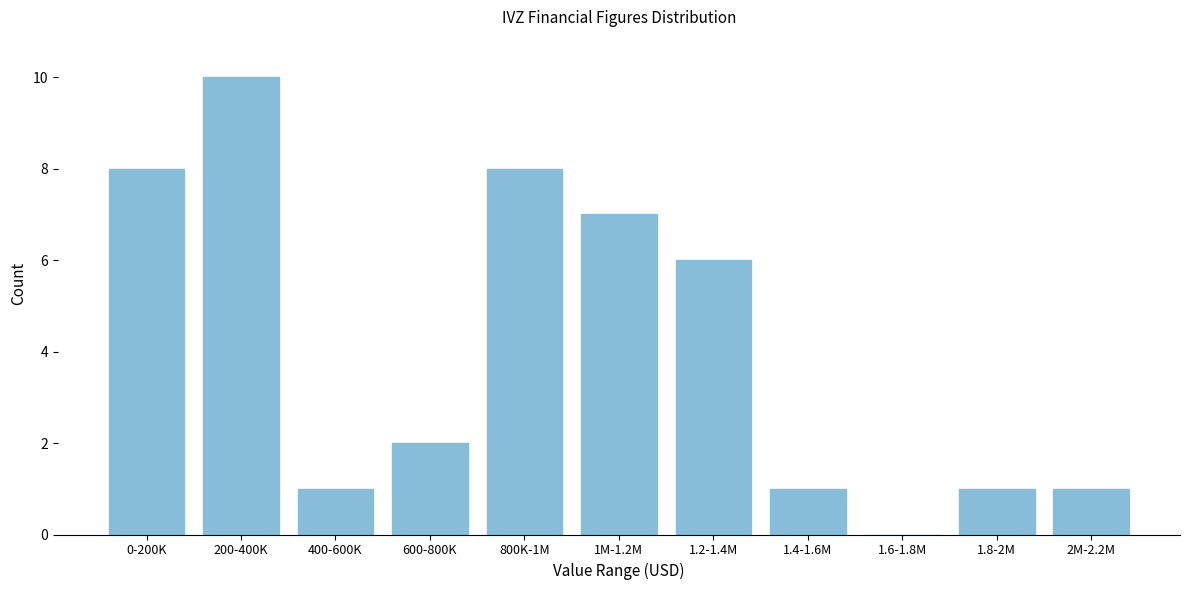

Reading left to right, what are all the values shown in this chart?

0-200K=8	200-400K=10	400-600K=1	600-800K=2	800K-1M=8	1M-1.2M=7	1.2-1.4M=6	1.4-1.6M=1	1.6-1.8M=0	1.8-2M=1	2M-2.2M=1